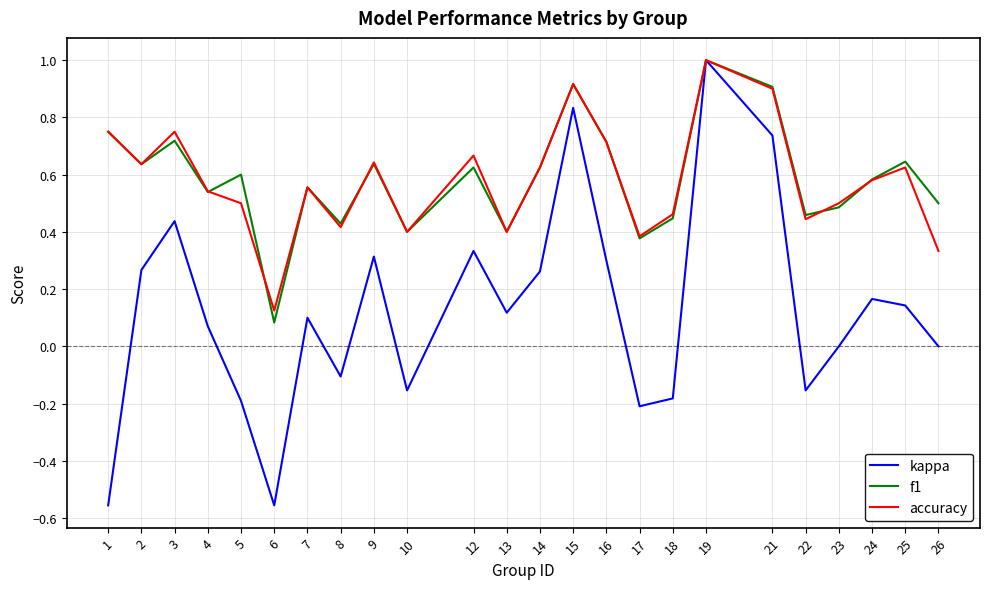

Count the number of data series in this chart.

3